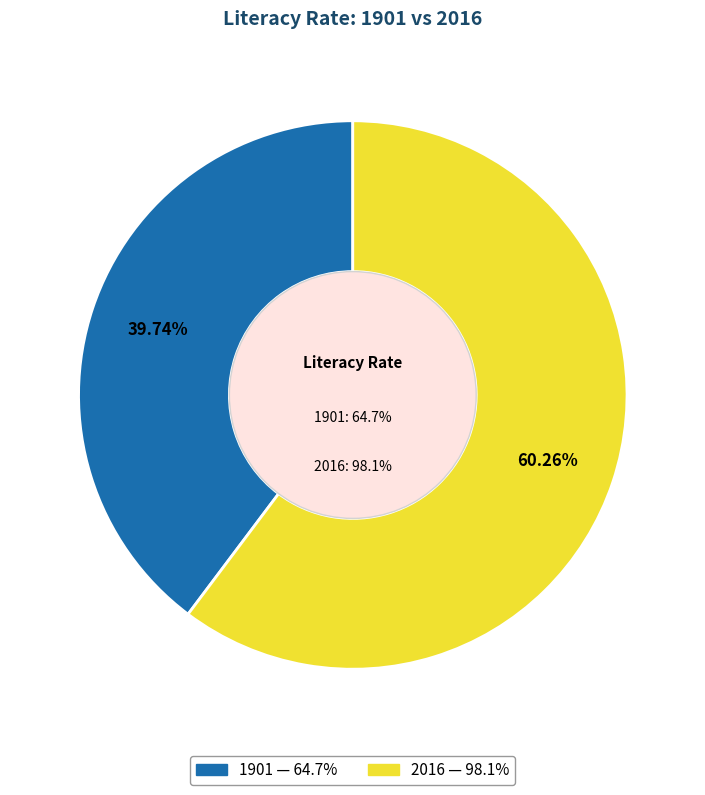

To the nearest percent, what portion does 1901 represent?

40%